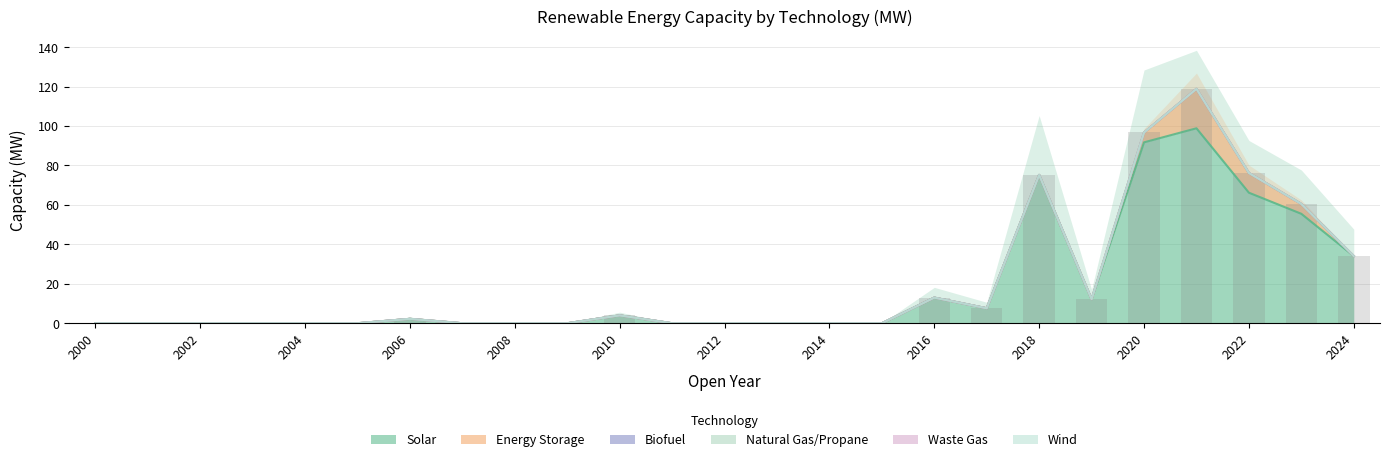

Is it true that Solar equals 0.0 at 2002?

True